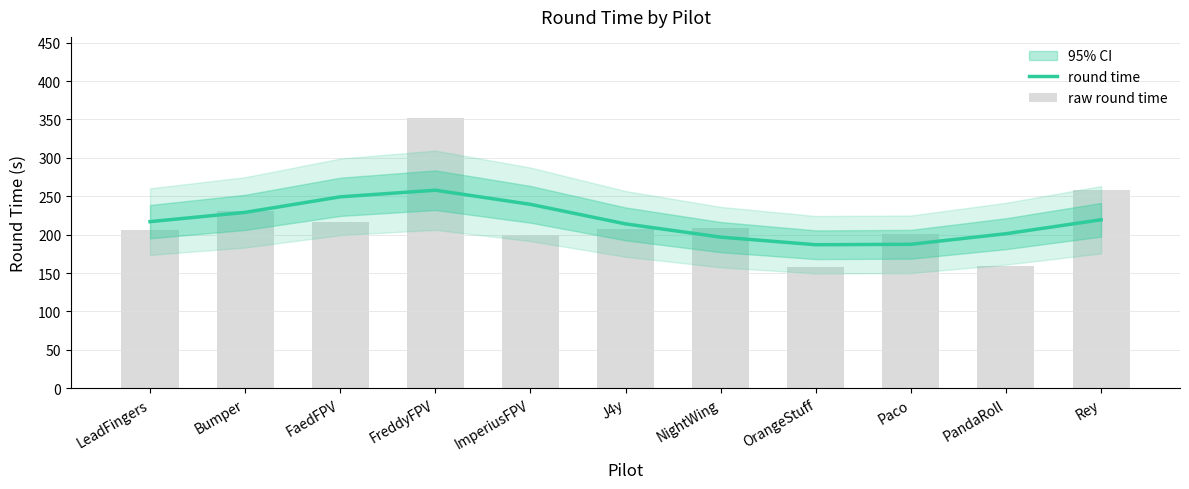

Which series has the largest range (max minus min)?

raw round time